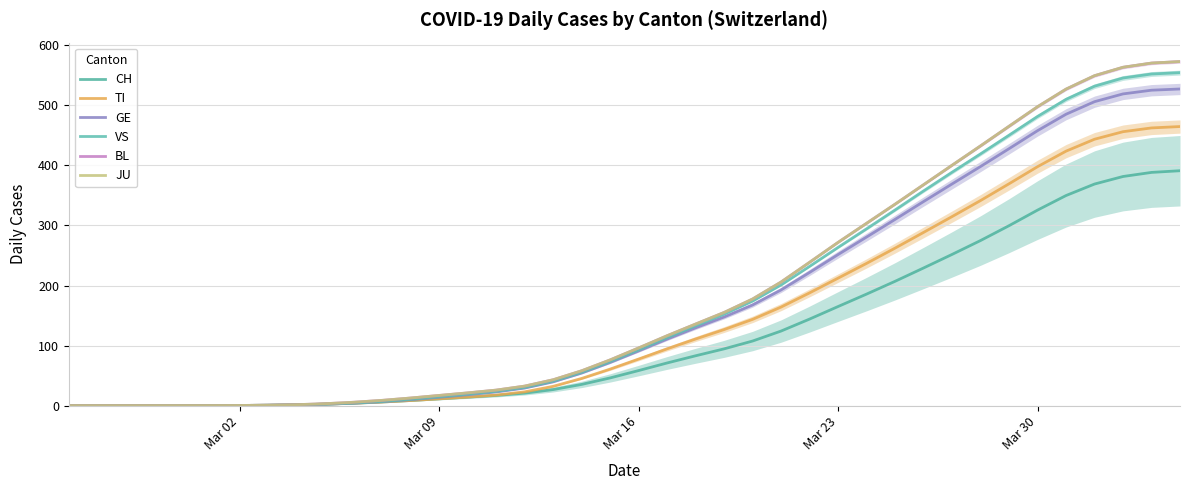

How many data points does each series have?

40